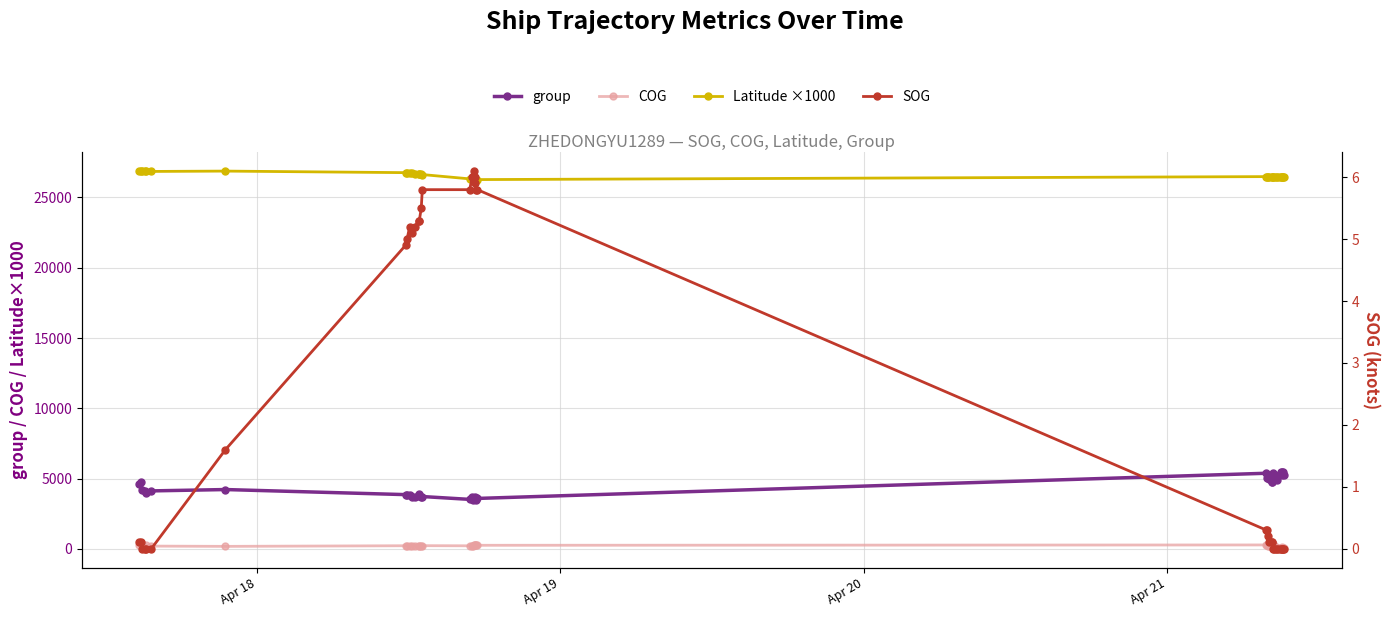

How many values in the COG series exceed 228?

20